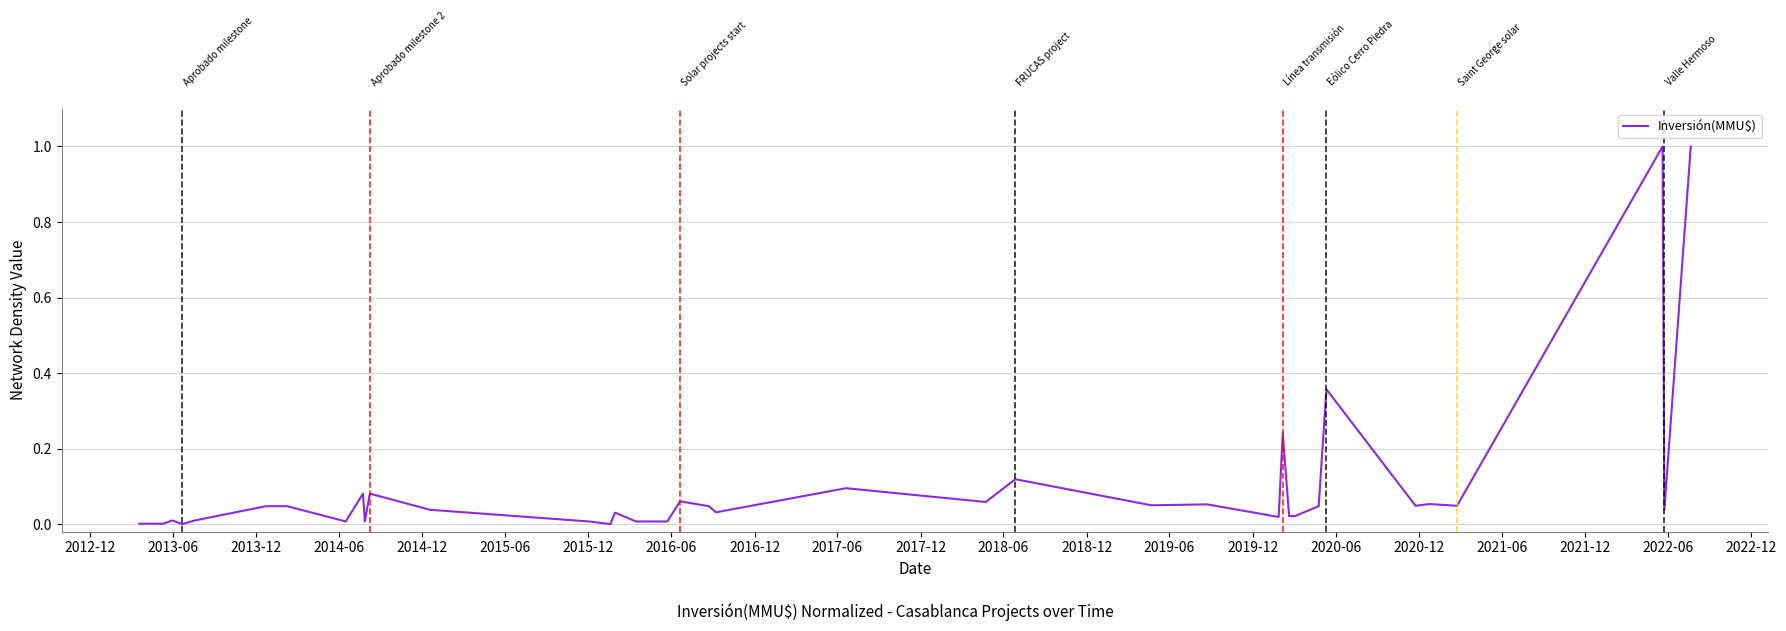

What is the maximum value shown in the chart?

1.0